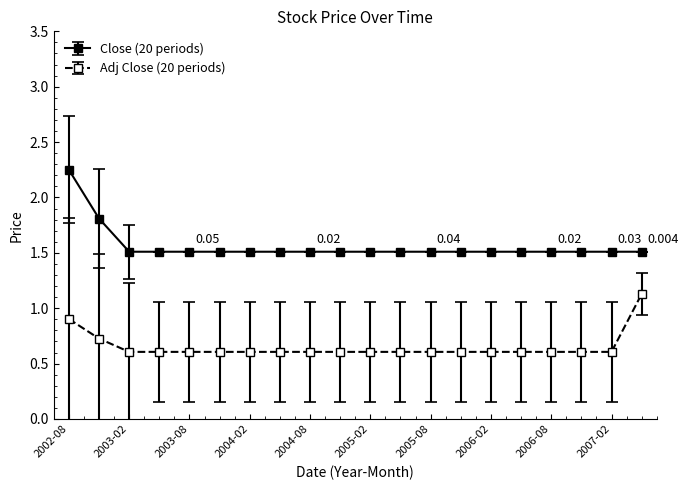

True or false: Adj Close (20 periods) and Close (20 periods) intersect in this chart.

False